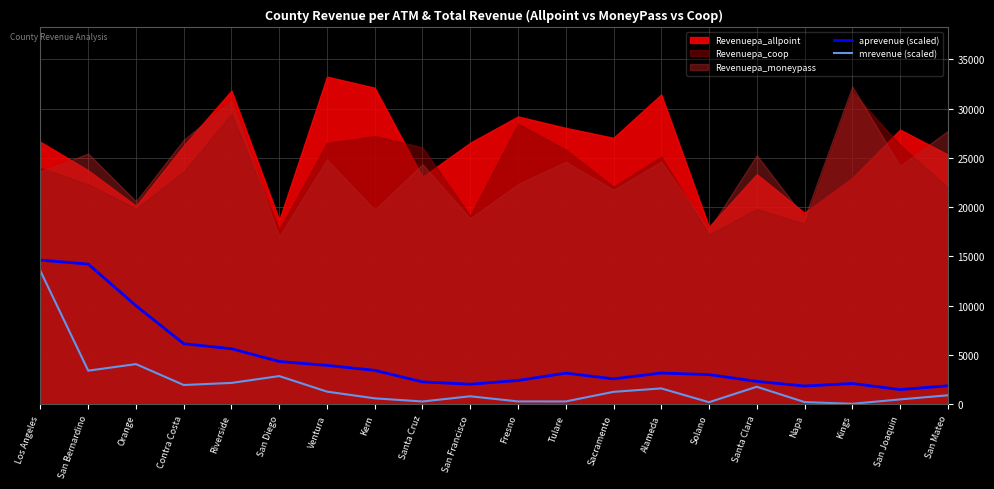

At which label is aprevenue (scaled) closest to 8051?

Contra Costa